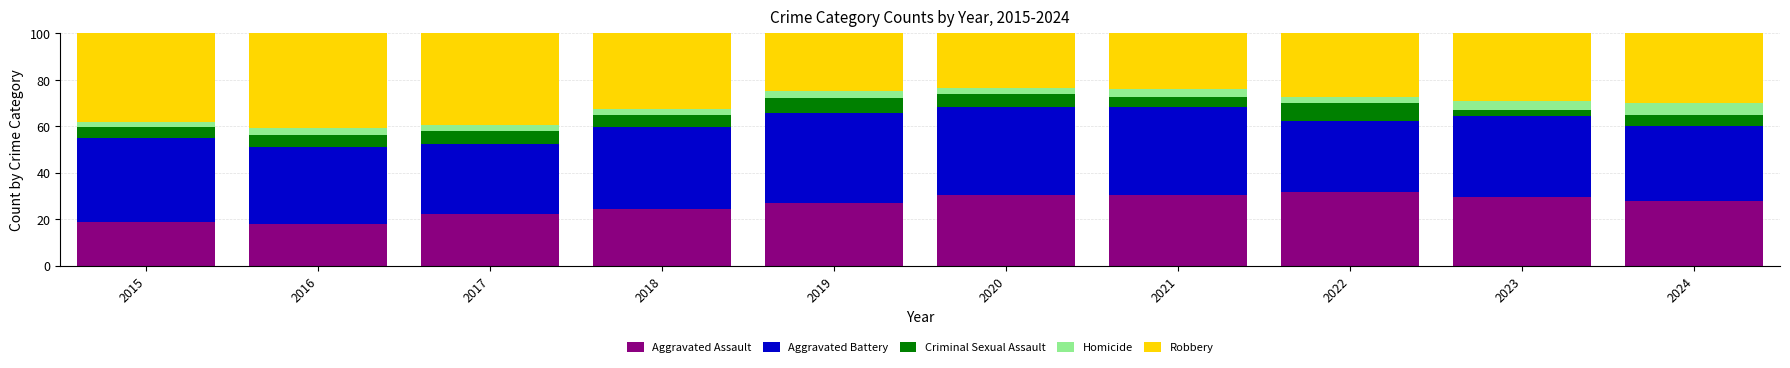

How many bars are there in total?

10